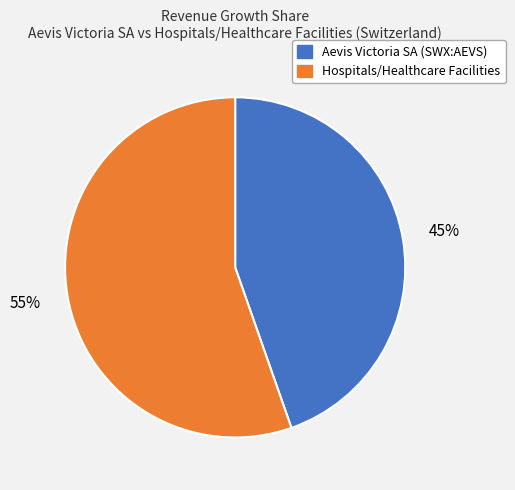

To the nearest percent, what is the average slice percentage?

50%